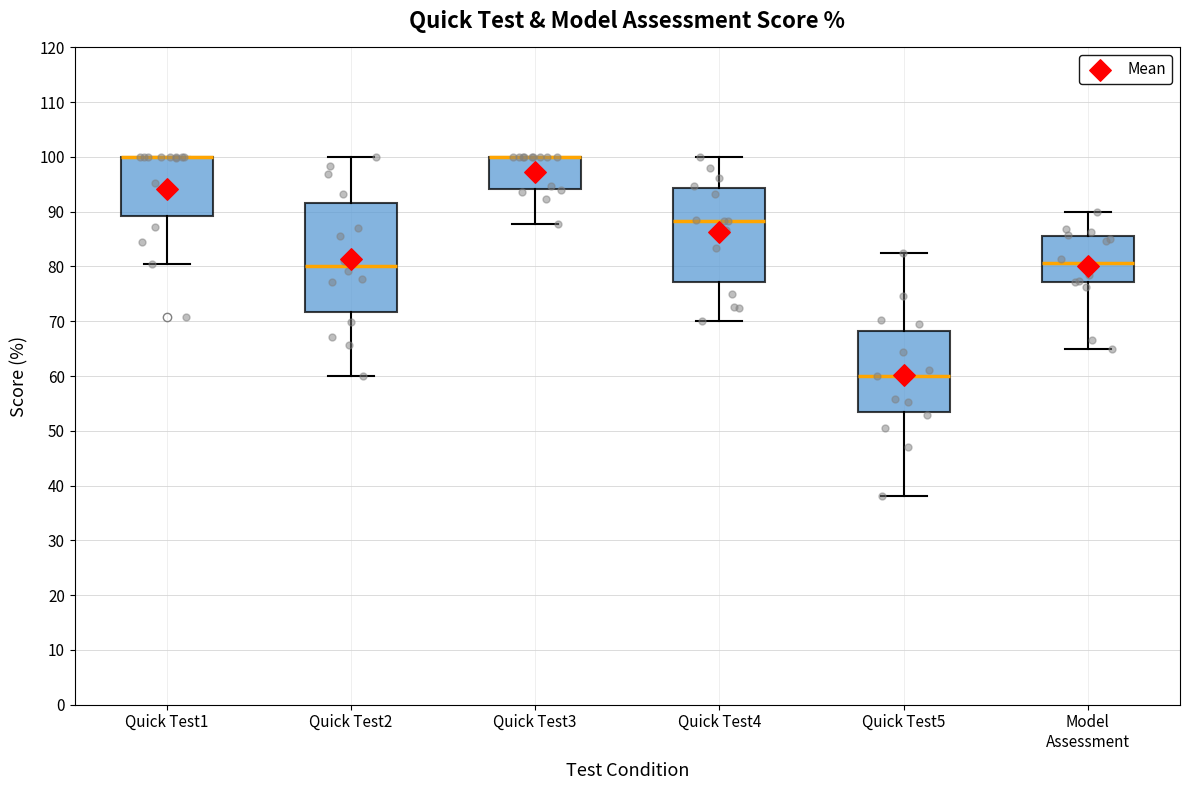

Which box is the tallest, from its lower edge to its upper edge?

Quick Test2